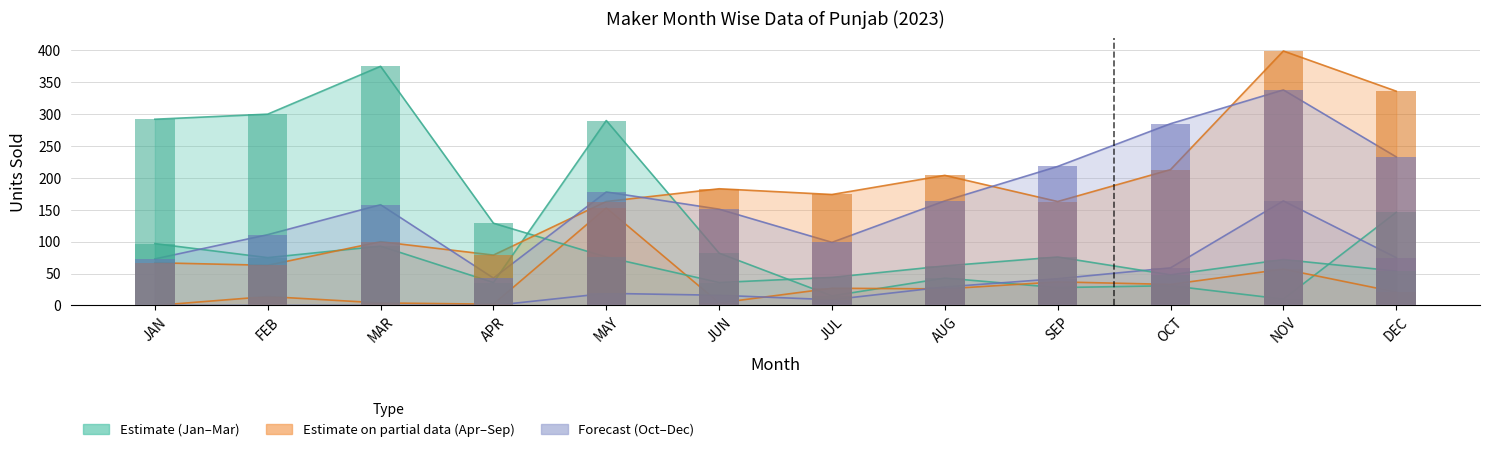

At which category is the sum across all series the highest?

NOV